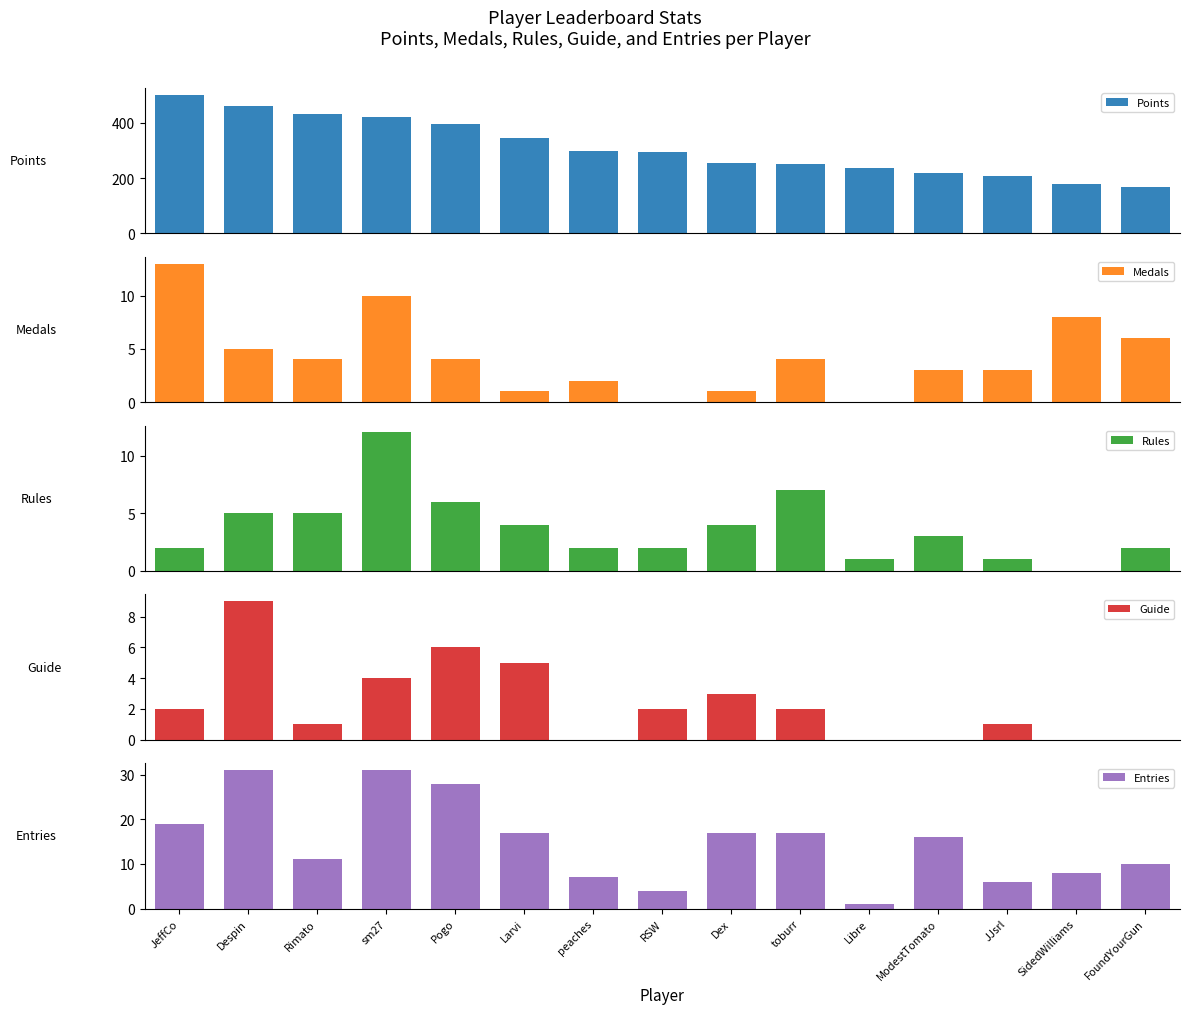

Between JJsrl and peaches, which is larger?

peaches